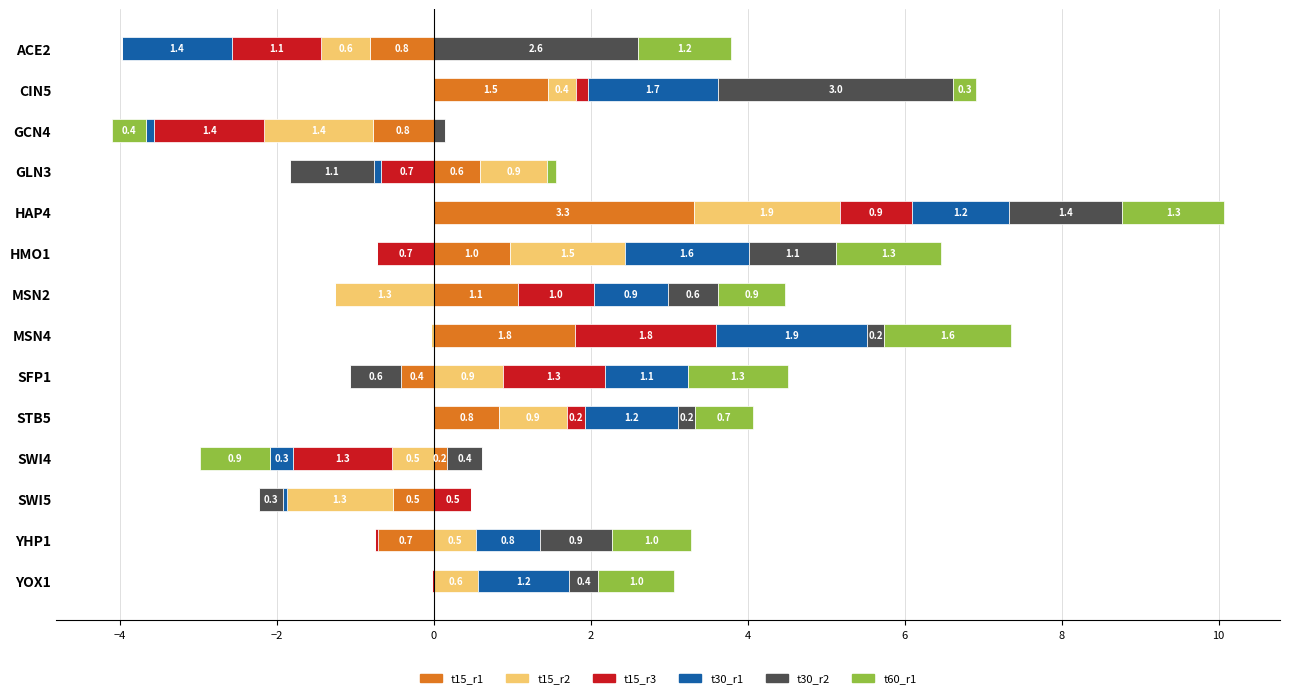

What are all the series names shown in the legend?

t15_r1, t15_r2, t15_r3, t30_r1, t30_r2, t60_r1